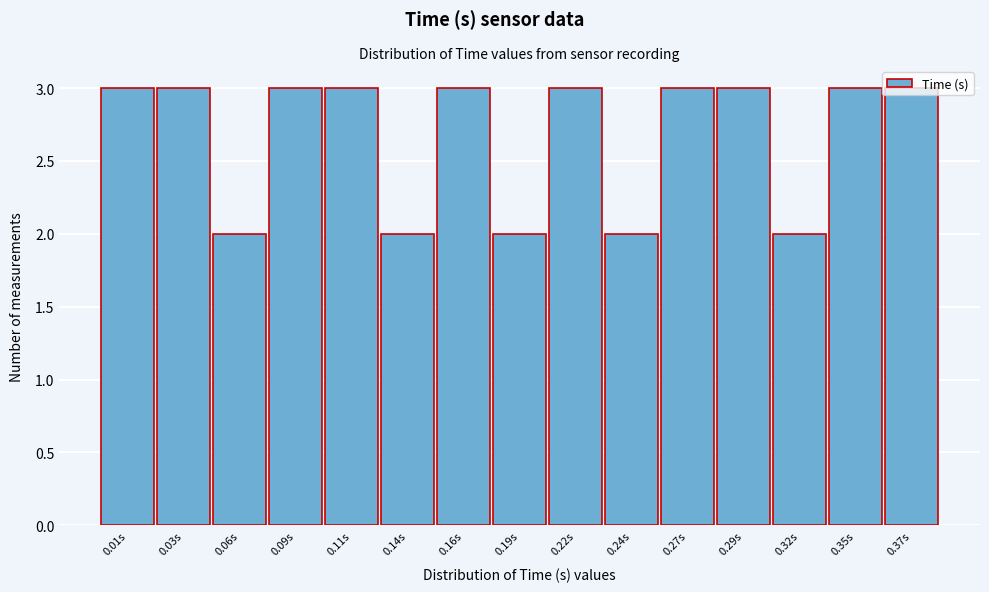

Which has a higher value, 0.03s or 0.24s?

0.03s